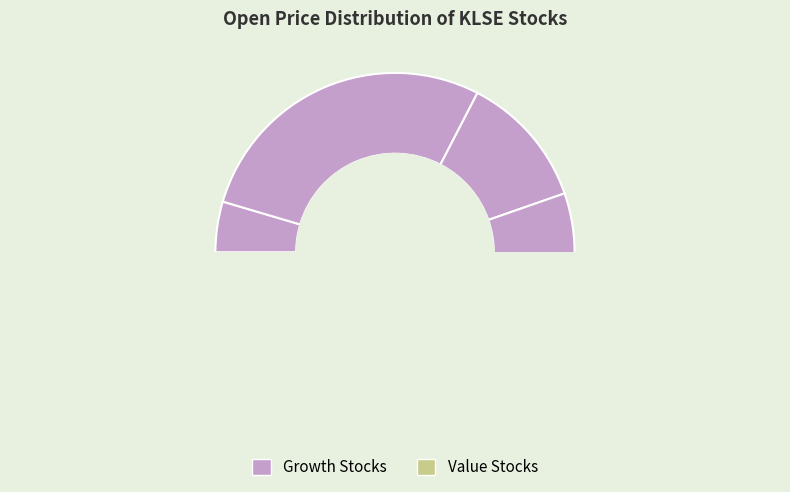

To the nearest percent, what is the difference between the largest and smallest slice percentages?

24%